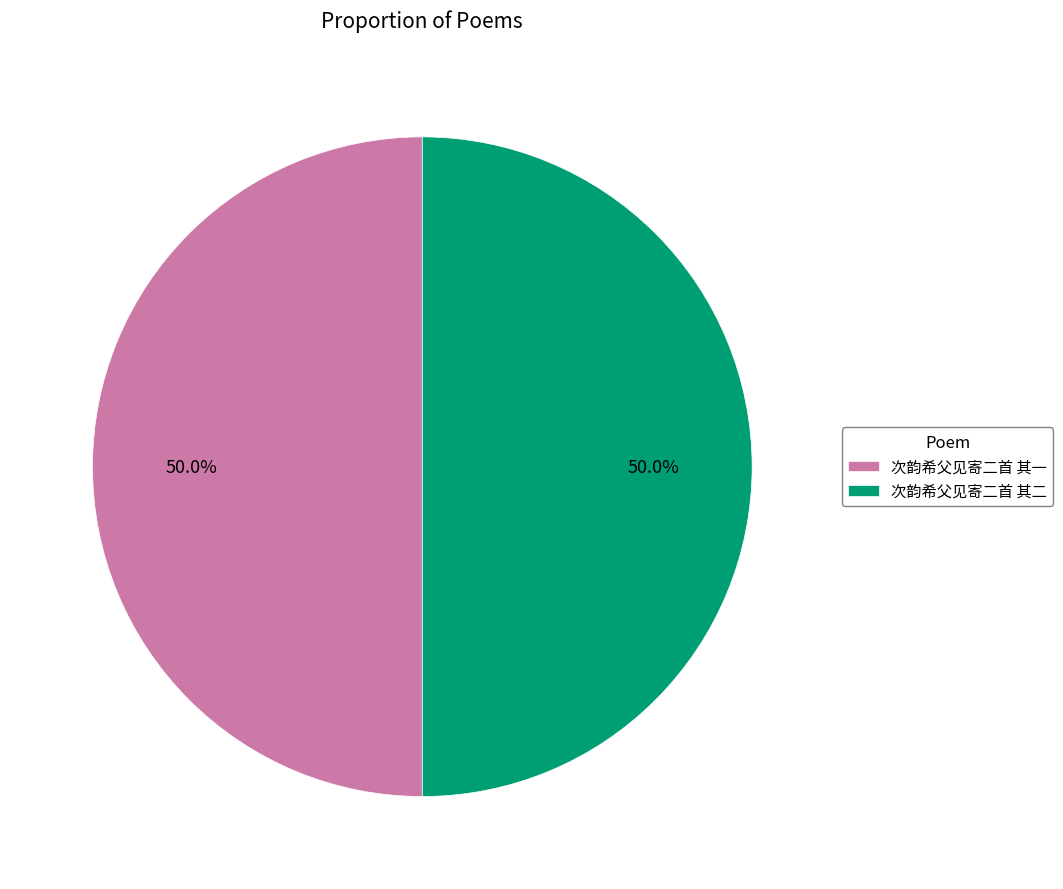

To the nearest percent, what percentage of the pie is 次韵希父见寄二首 其二?

50%